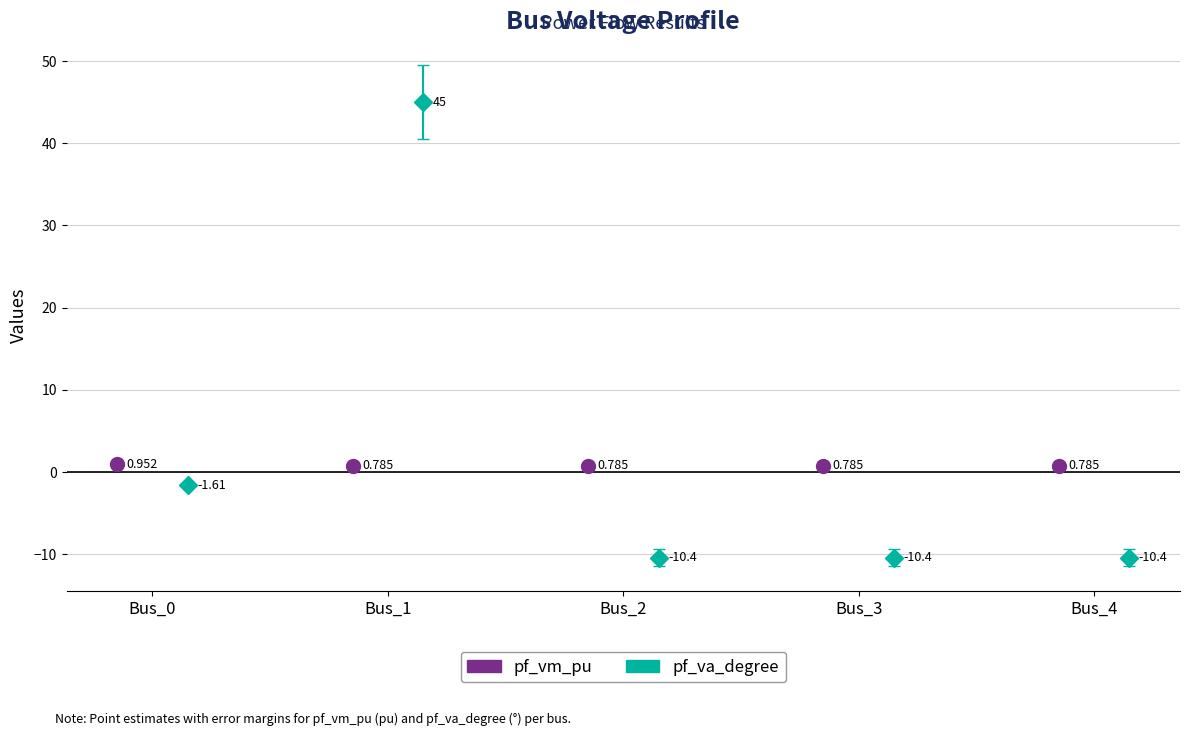

Reading left to right, list all the values displayed in this chart.

pf_vm_pu: Bus_0=1.0	Bus_1=0.8	Bus_2=0.8	Bus_3=0.8	Bus_4=0.8
pf_va_degree: Bus_0=-1.6	Bus_1=45.0	Bus_2=-10.4	Bus_3=-10.4	Bus_4=-10.4